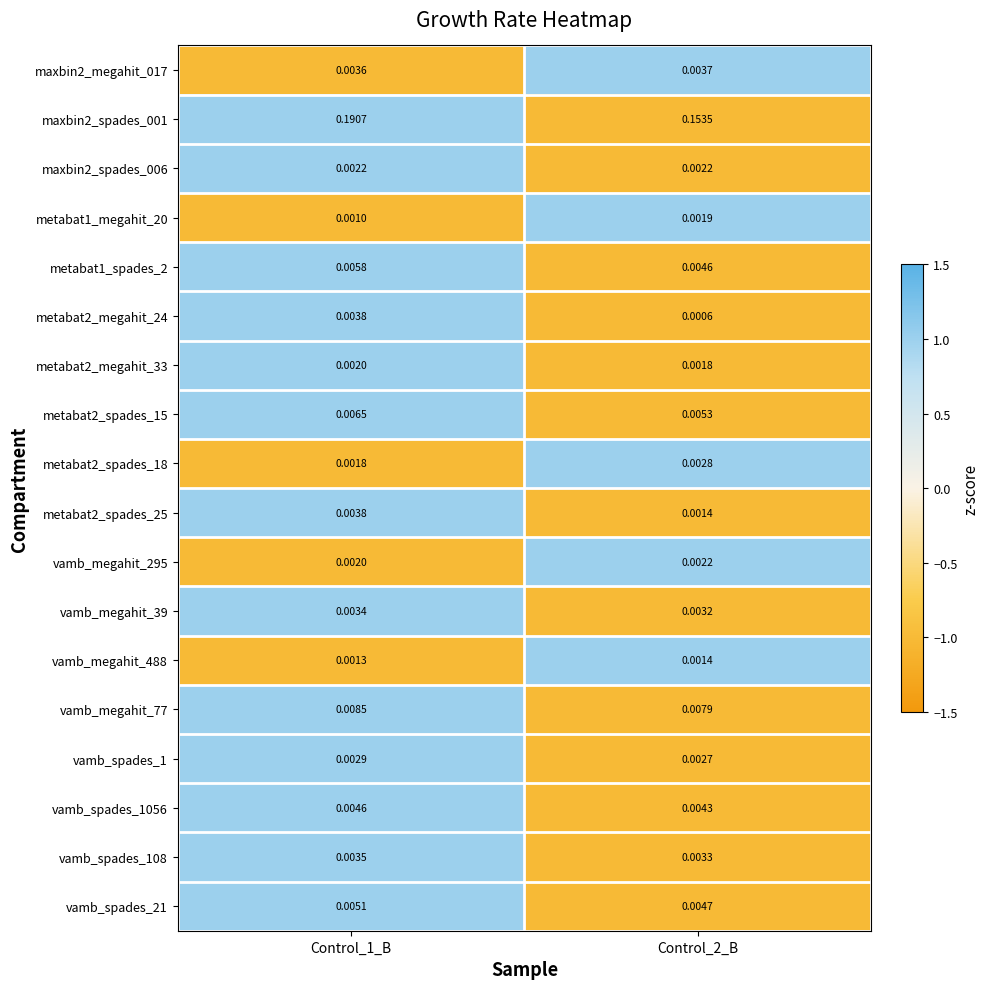

Is the value of vamb_spades_1 at Control_2_B greater than the value of metabat2_spades_25 at Control_2_B?

Yes